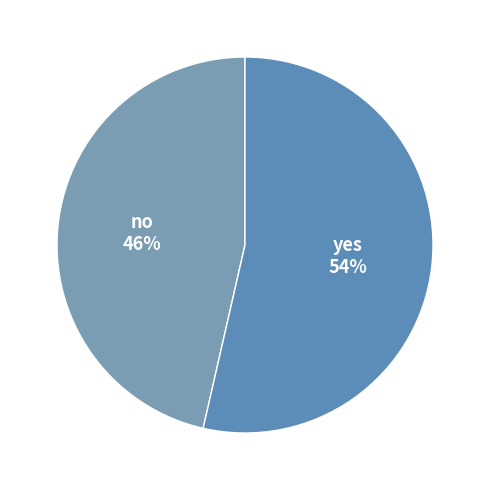

How many slices are in this pie chart?

2